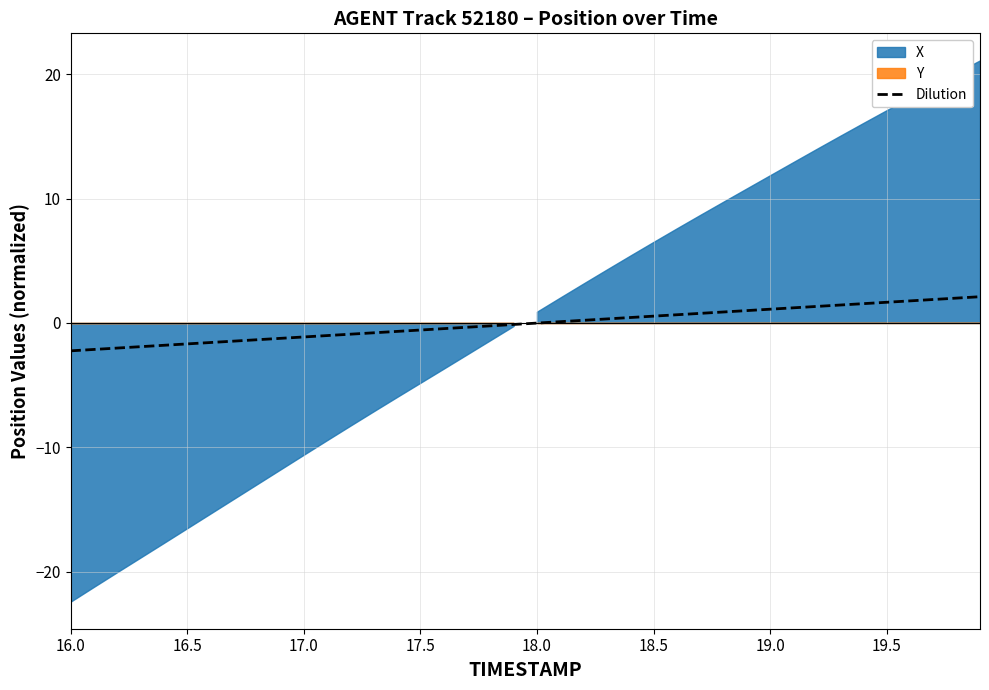

Which category has the lowest value across all series?

16.0